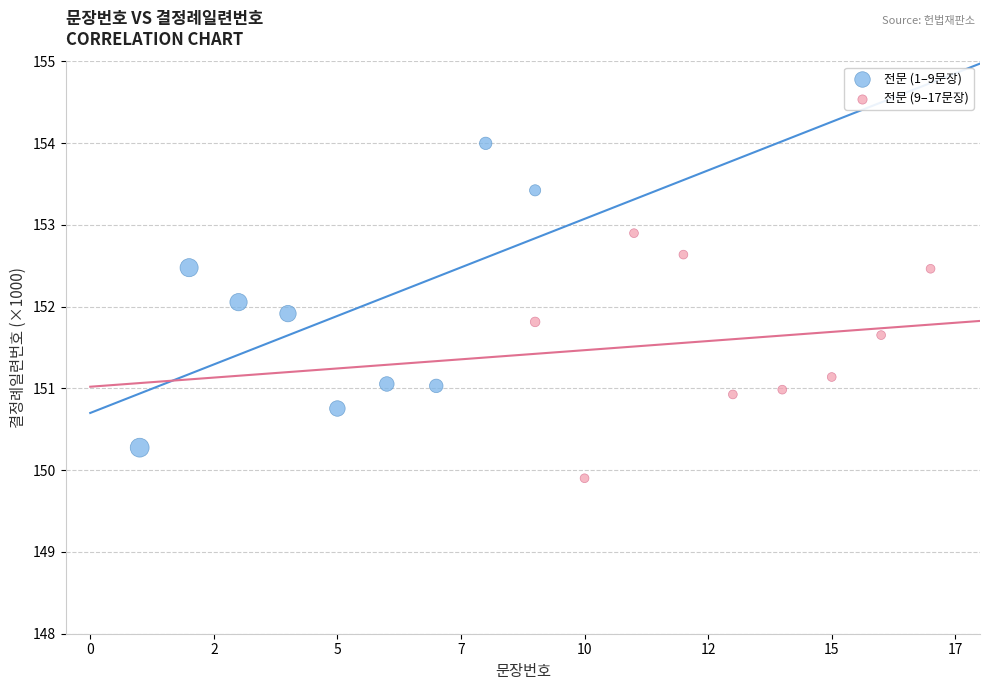

Which series reaches the maximum Y coordinate?

전문 (1–9문장)